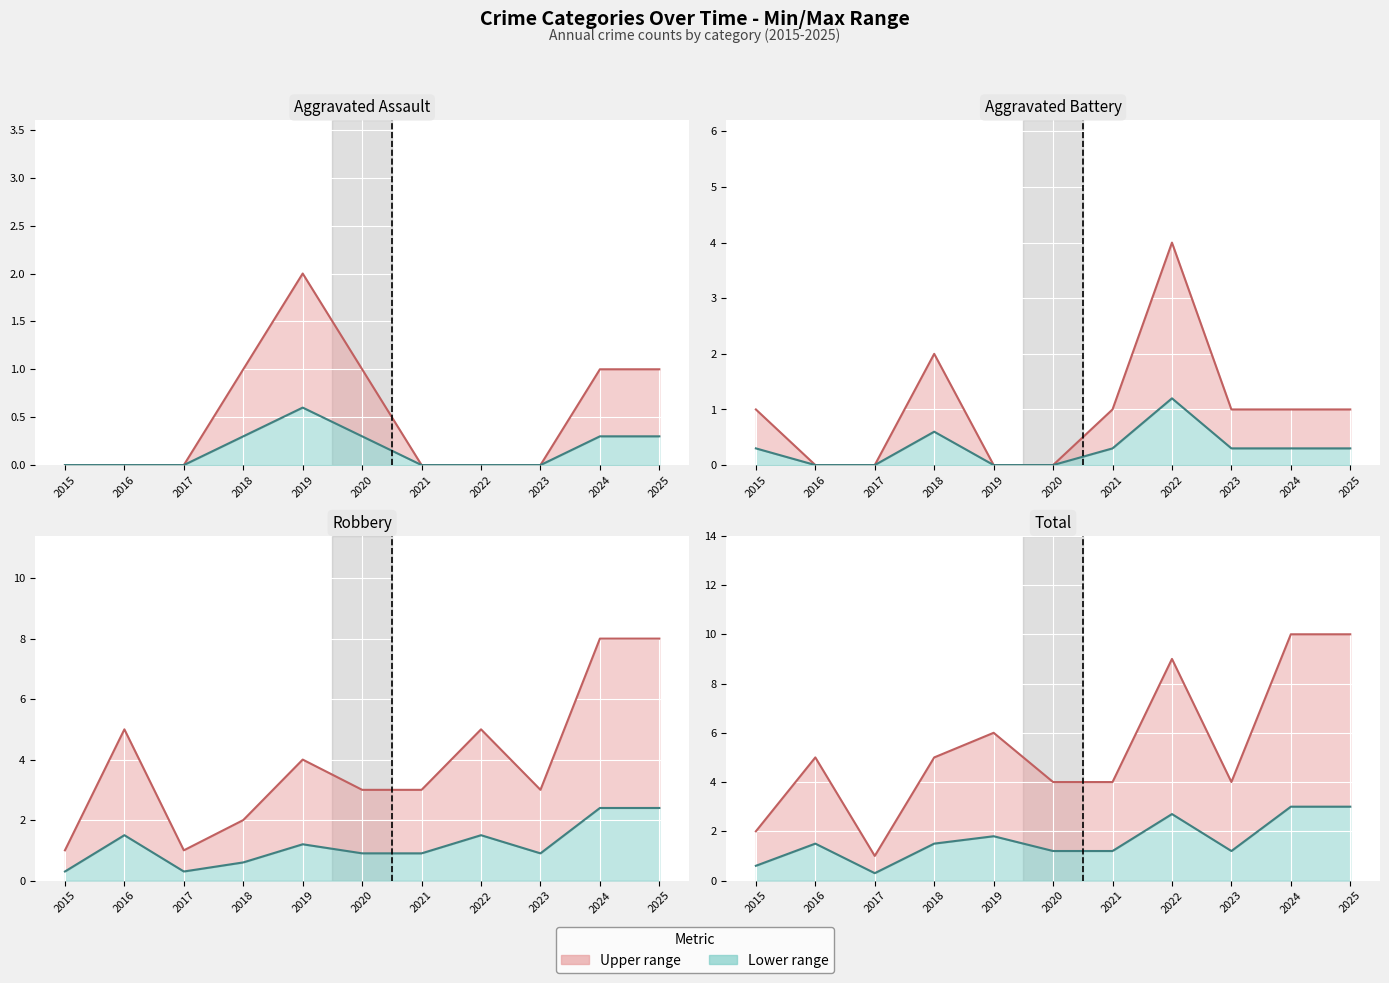

Rank the series at 2023 from highest to lowest value.

Total, Robbery, Aggravated Battery, Aggravated Assault